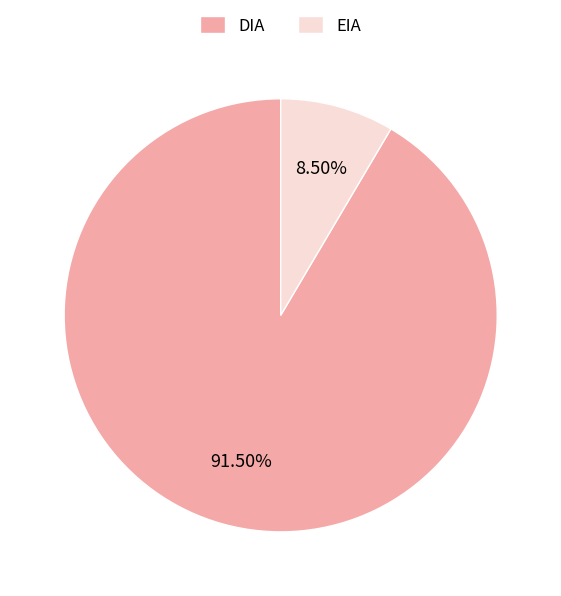

Which has a higher value, DIA or EIA?

DIA